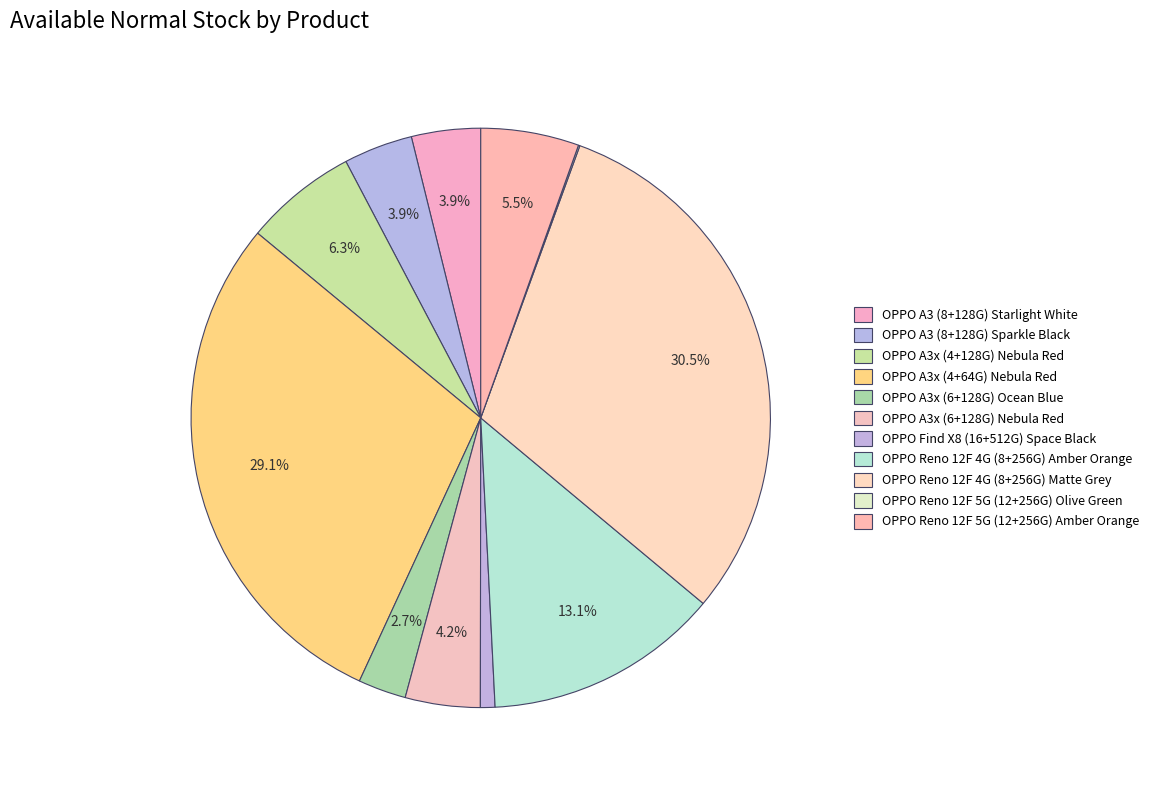

How much of the chart is everything except OPPO Reno 12F 5G (12+256G) Olive Green?

99.9%